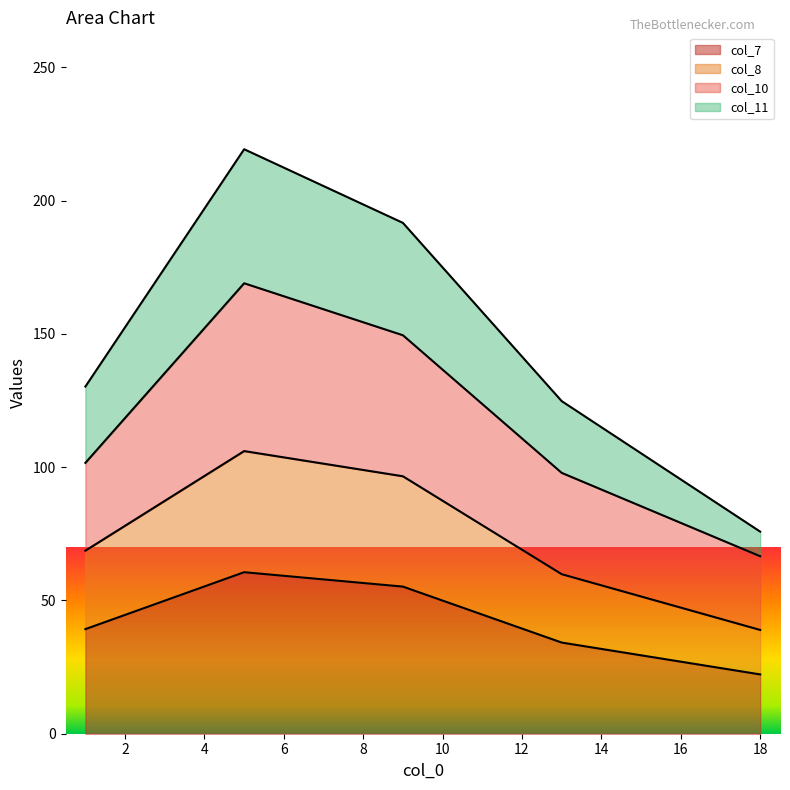

What is the highest value of the col_7 series?

60.6